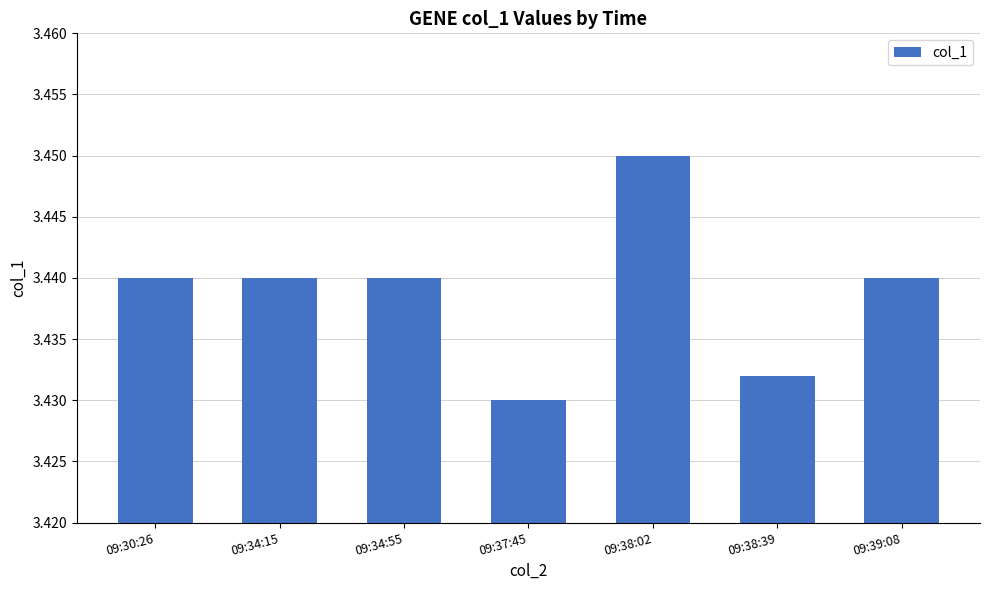

Where is the data nearest to the value 3?

09:37:45